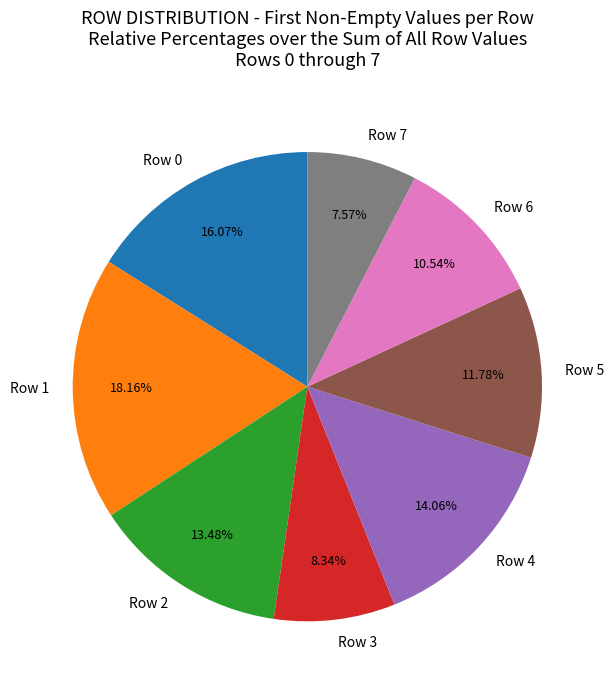

Is there a majority slice in this chart?

No